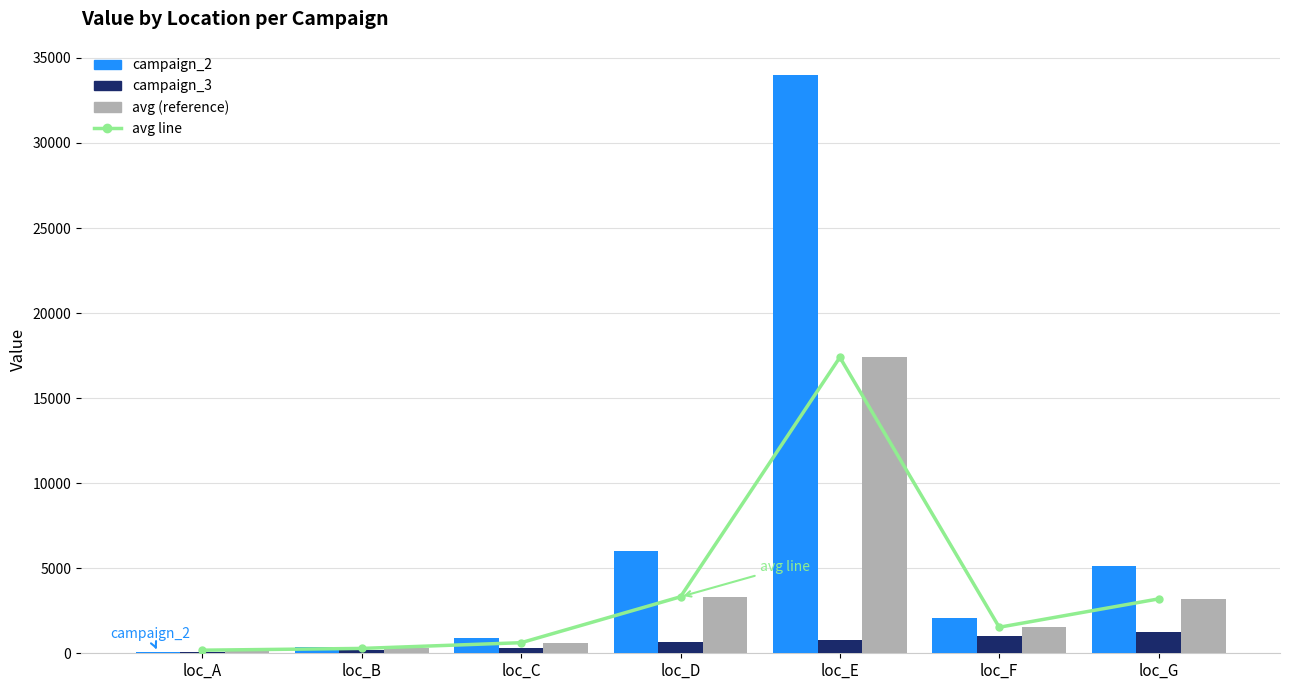

How many distinct data groups are displayed?

4